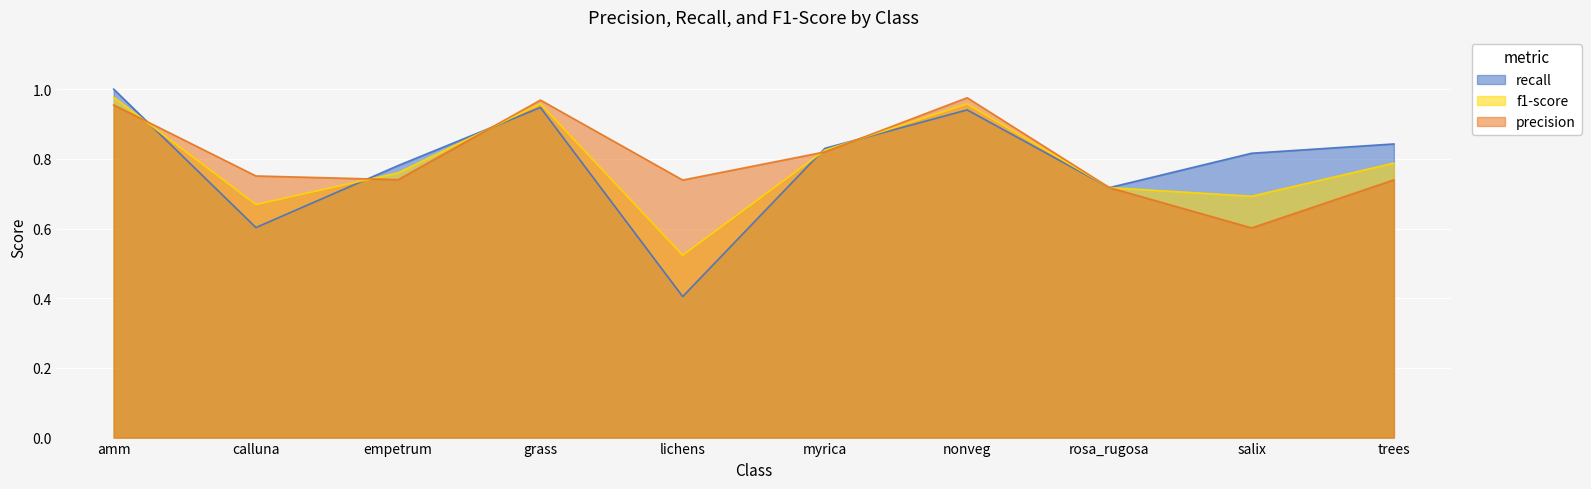

Reading left to right, what are all the values shown in this chart?

precision: 1.0	0.8	0.7	1.0	0.7	0.8	1.0	0.7	0.6	0.7
f1-score: 1.0	0.7	0.8	1.0	0.5	0.8	1.0	0.7	0.7	0.8
recall: 1.0	0.6	0.8	0.9	0.4	0.8	0.9	0.7	0.8	0.8